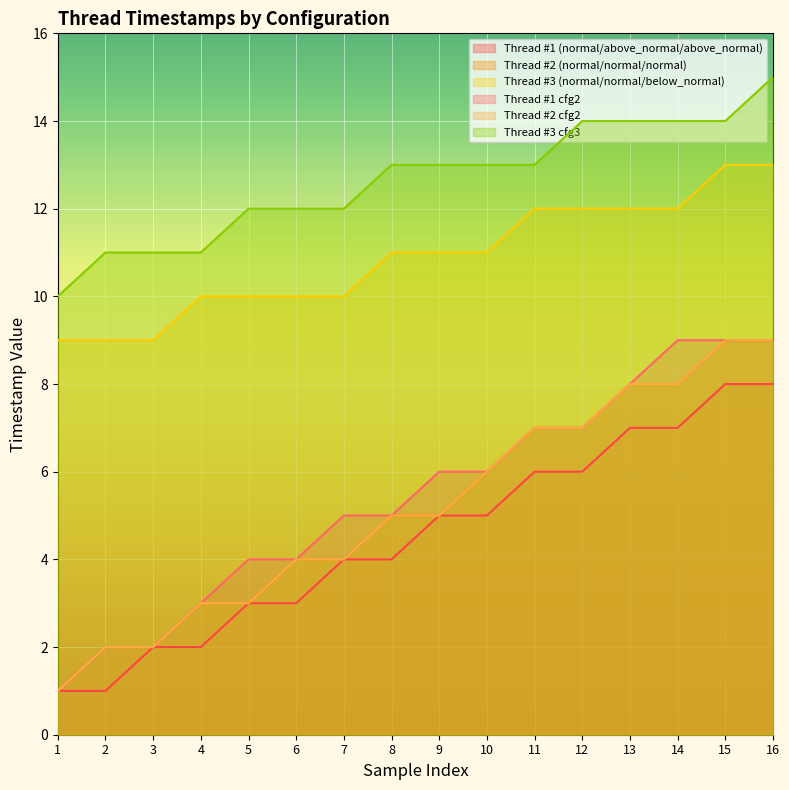

Is it true that Thread #1 cfg2 equals 3 at 2?

False